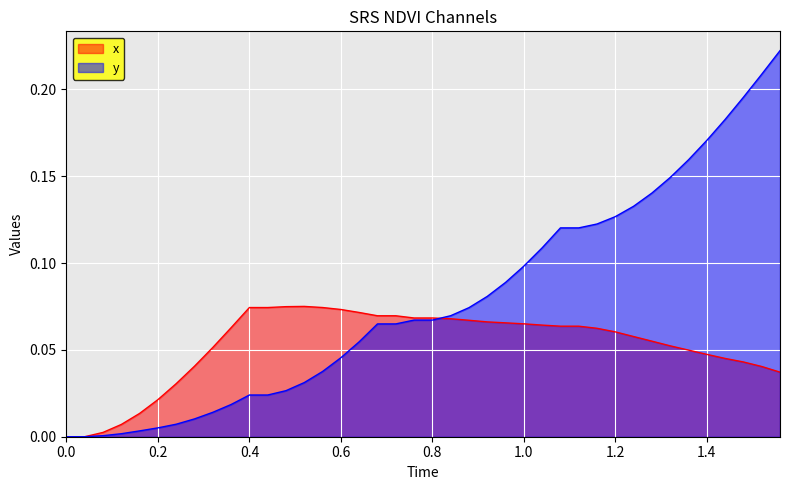

How many positive values does the x series have?

38